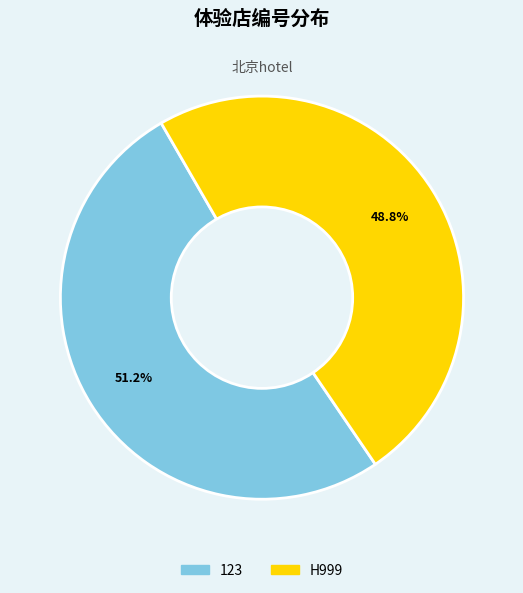

Rank the categories by value from lowest to highest.

H999, 123